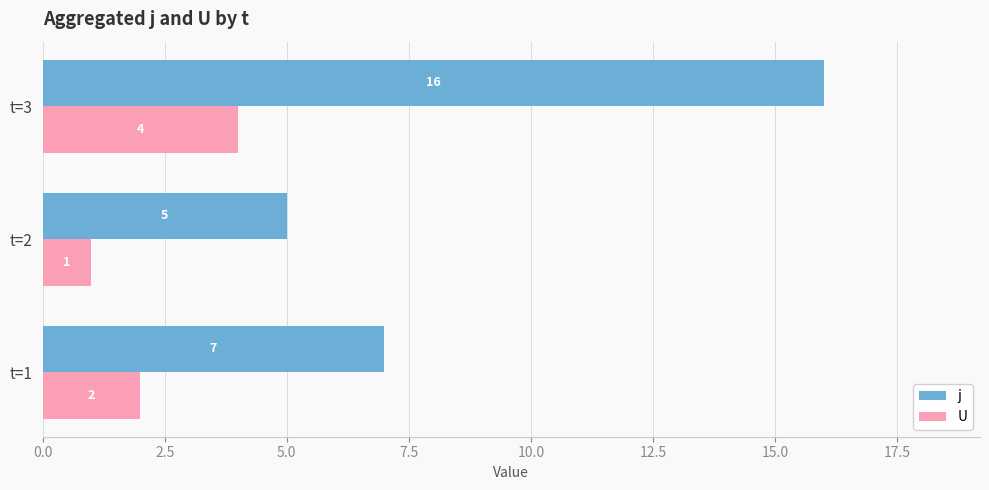

Which series has the largest range (max minus min)?

j